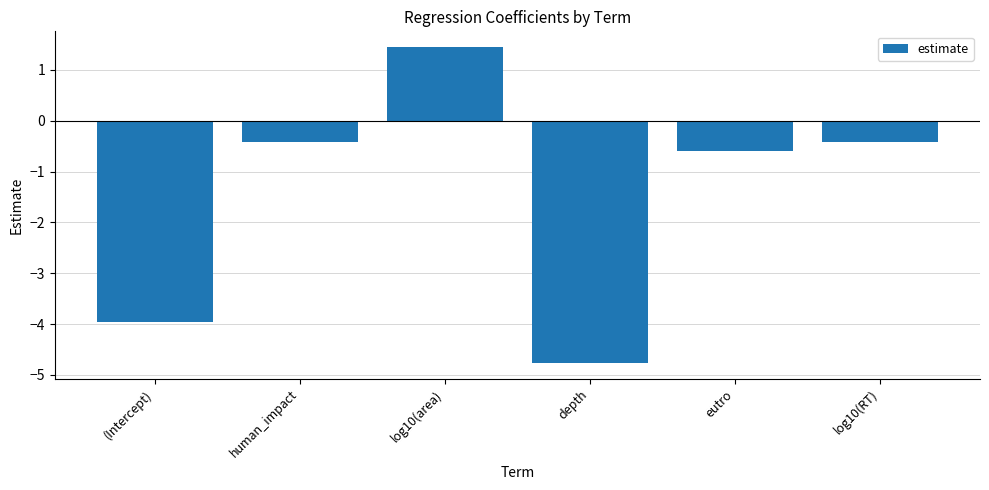

What is the minimum value shown in the chart?

-4.8